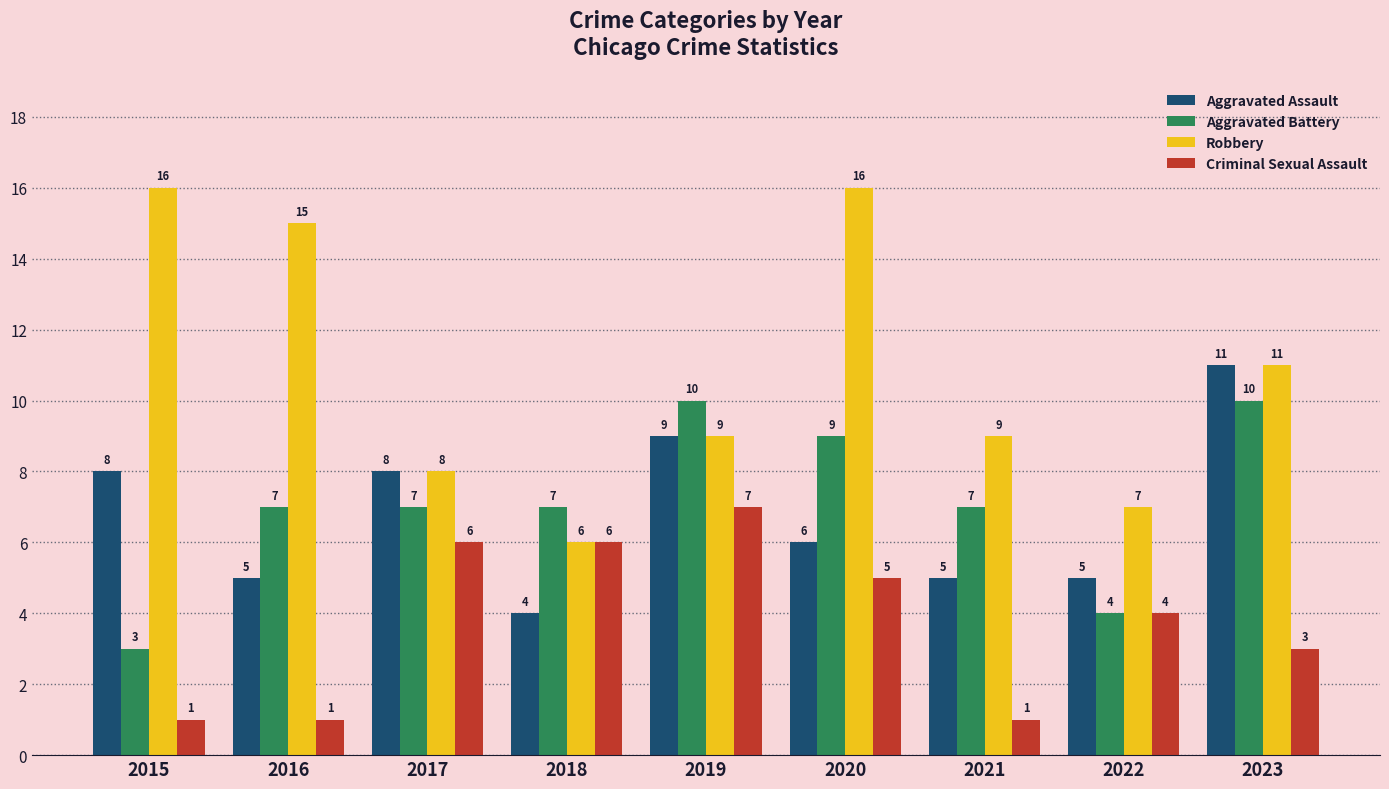

Rank the series by their maximum value, from highest to lowest.

Robbery, Aggravated Assault, Aggravated Battery, Criminal Sexual Assault